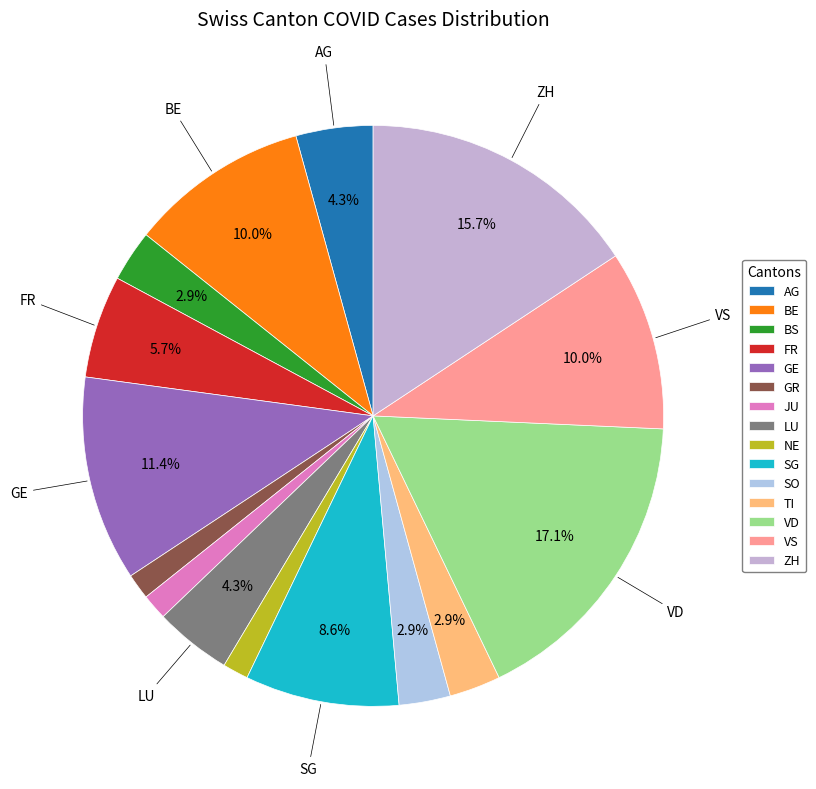

To the nearest percent, what is the difference between the largest and smallest slice percentages?

16%